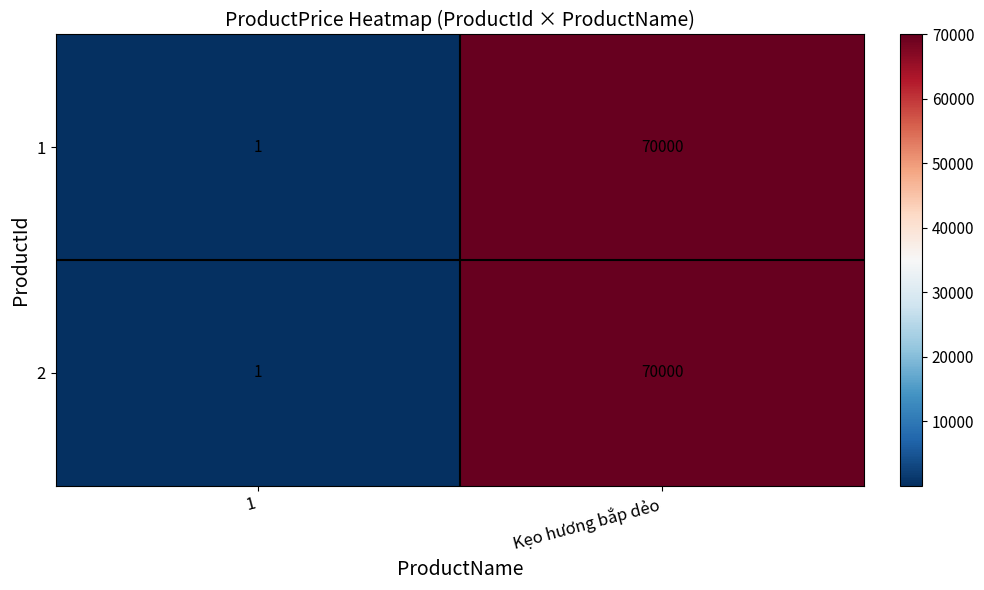

What is the difference between the 1 values at Kẹo hương bắp dẻo and 1?

69999